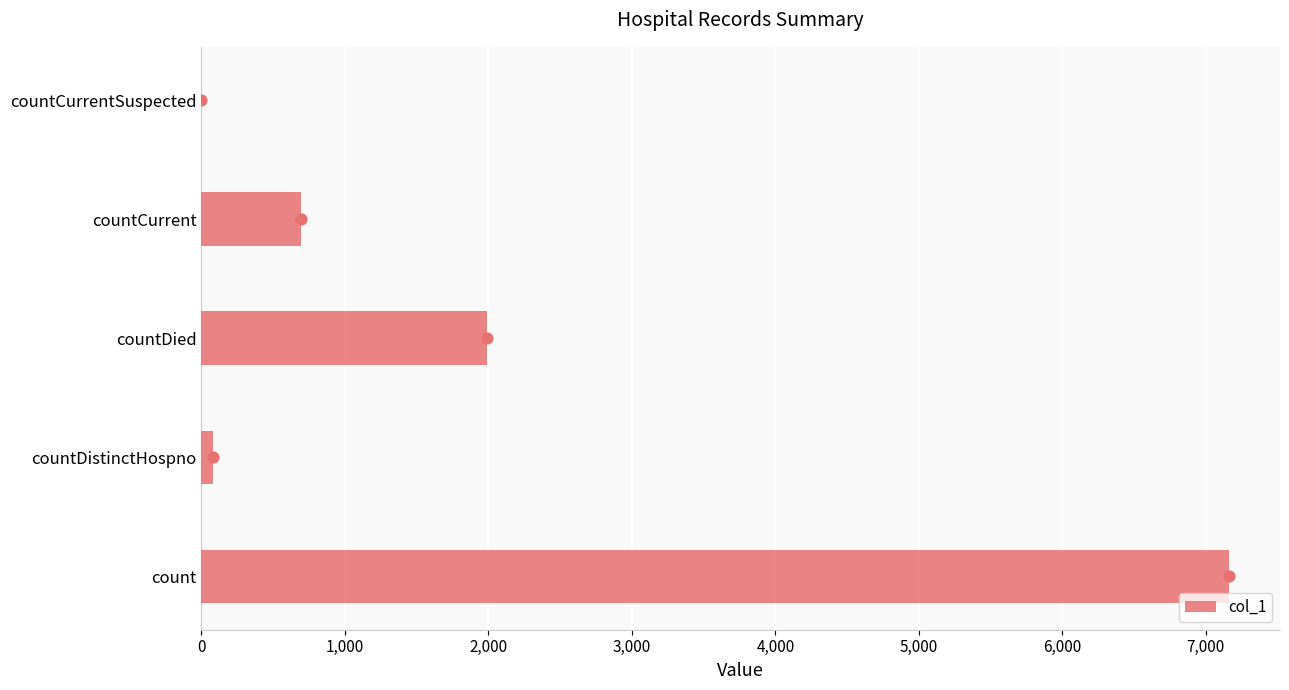

The value of col_1 at countCurrentSuspected is -3160. True or false?

False